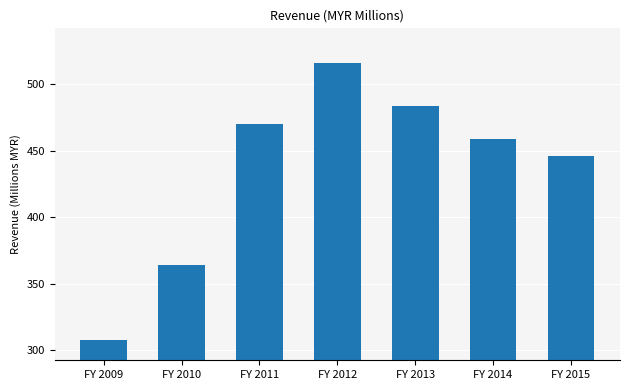

True or false: the data shows 922.6 at FY 2012.

False